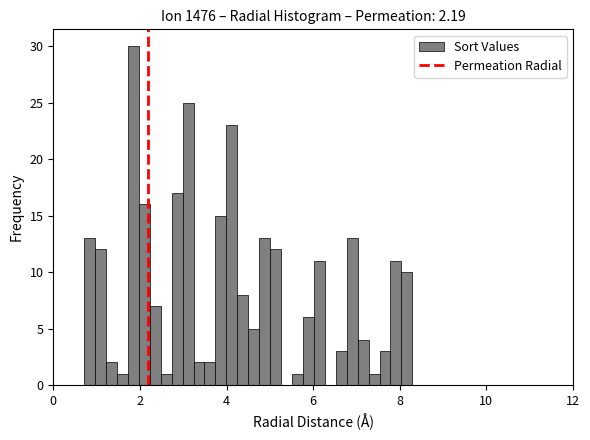

Around what value on the x-axis is the tallest bar? Give the approximate position of its centre, as read against the axis.

1.8